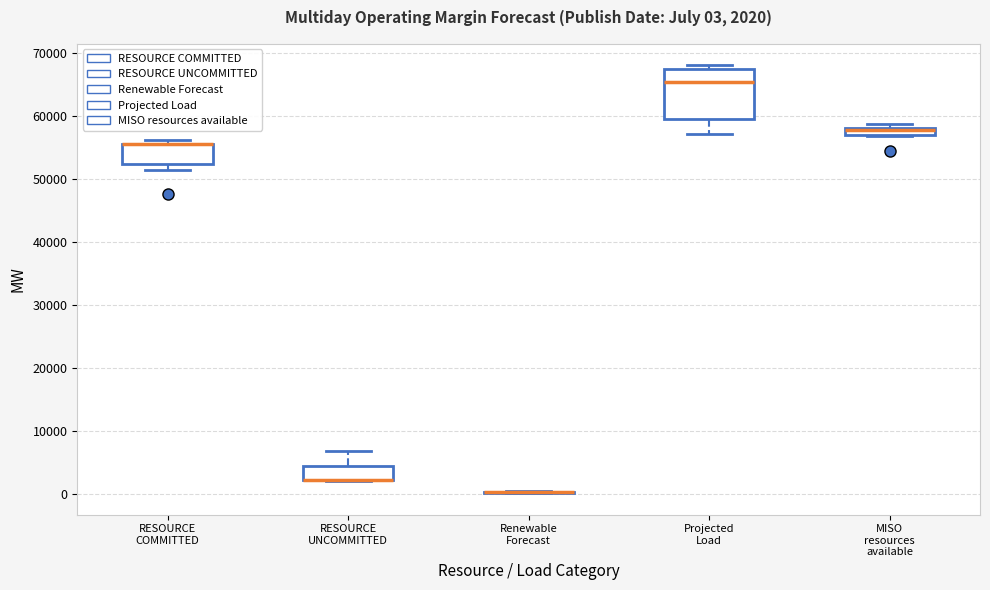

Which box is the tallest, from its lower edge to its upper edge?

Projected Load